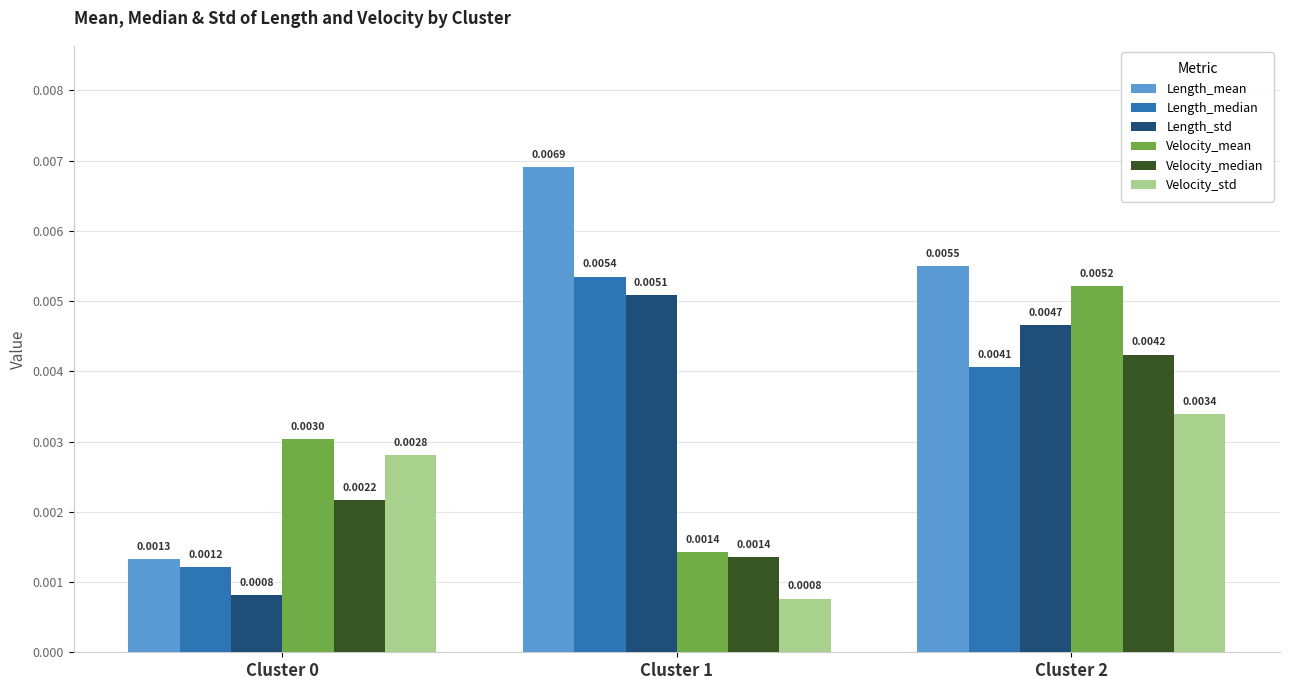

Which series has the largest range (max minus min)?

Length_mean